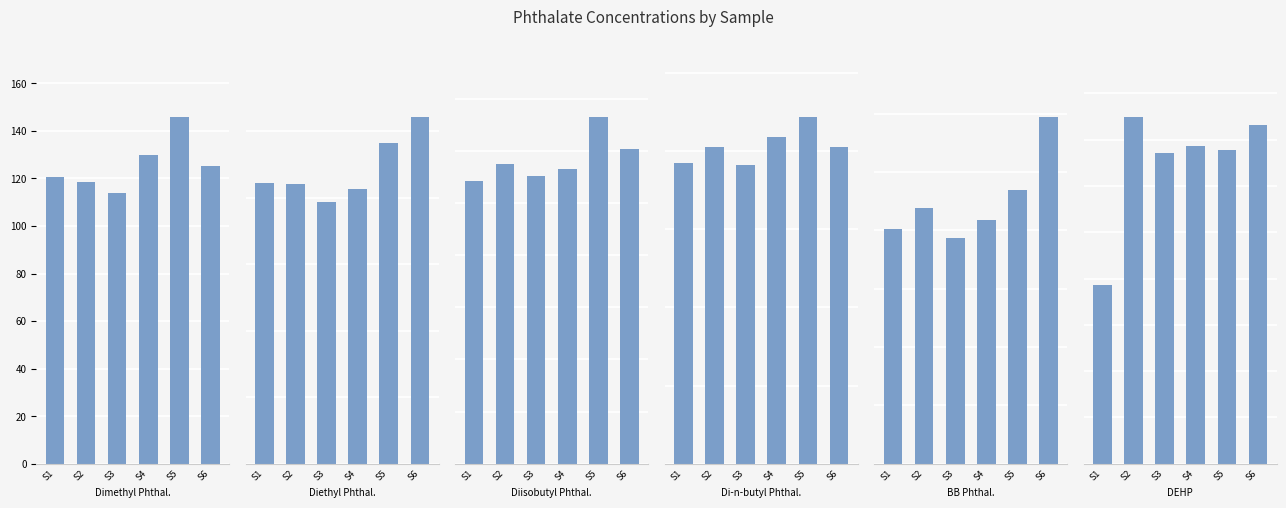

What is the sum of all Diisobutyl Phthalate values?

8750.4